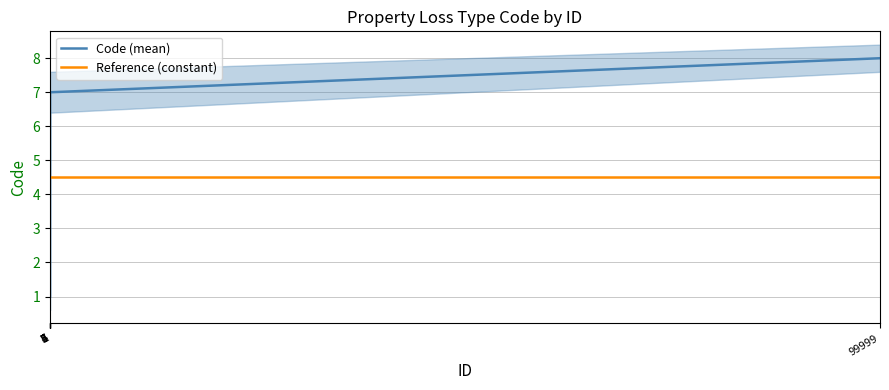

Is it true that Reference (constant) equals 2.4 at 99999?

False